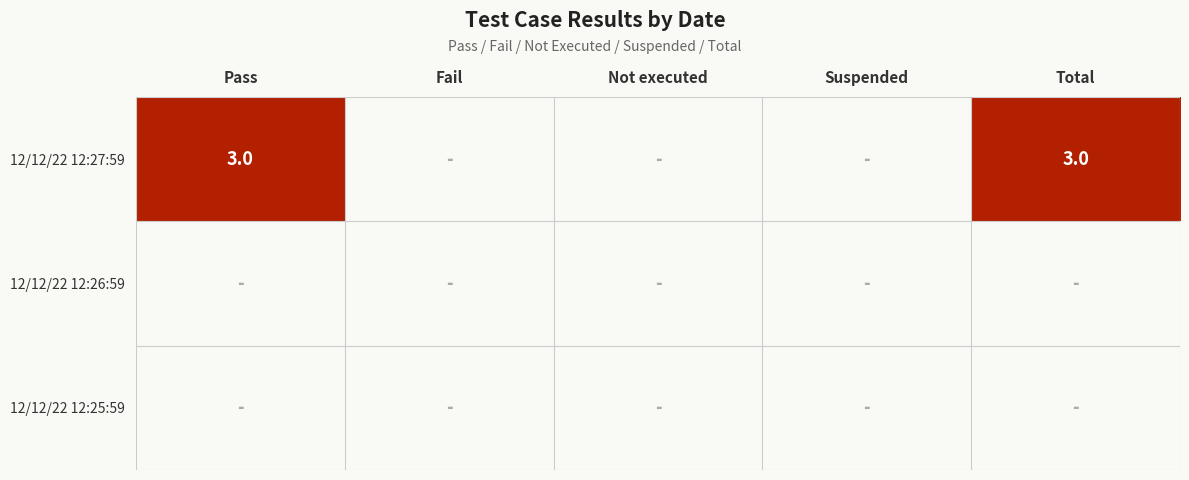

How many distinct data groups are displayed?

3